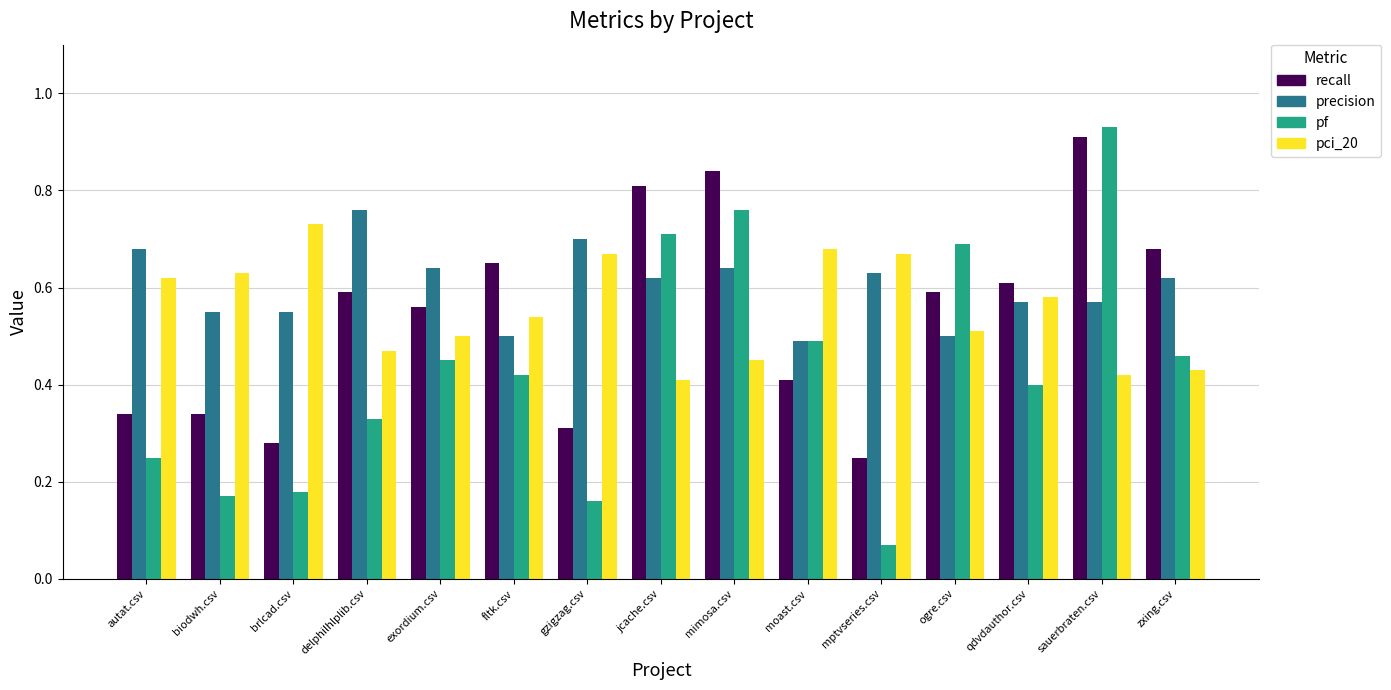

Count the number of categories in the chart.

15